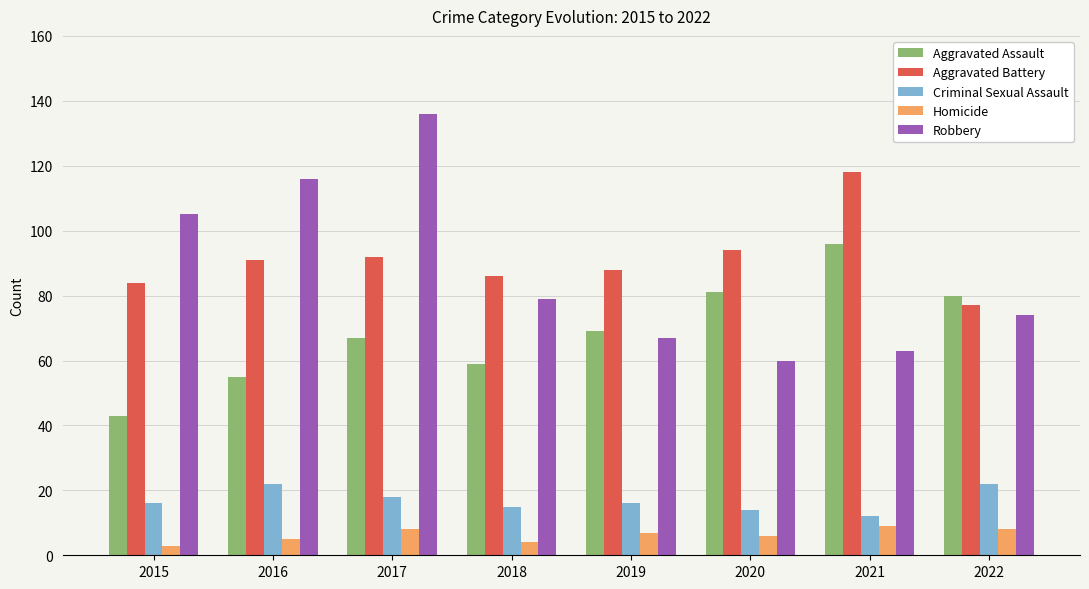

Which series has the widest spread of values?

Robbery